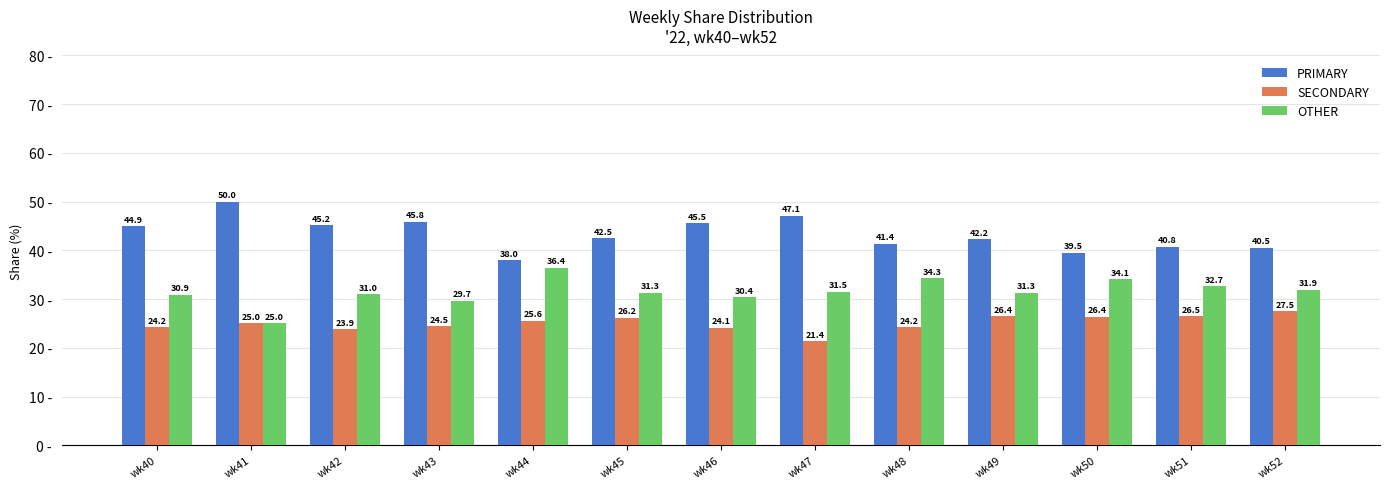

Which series has the widest spread of values?

PRIMARY